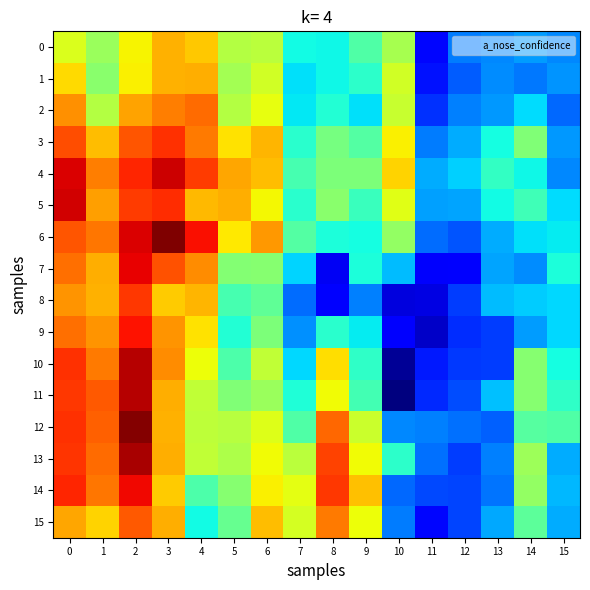

Which series has the largest range (max minus min)?

11